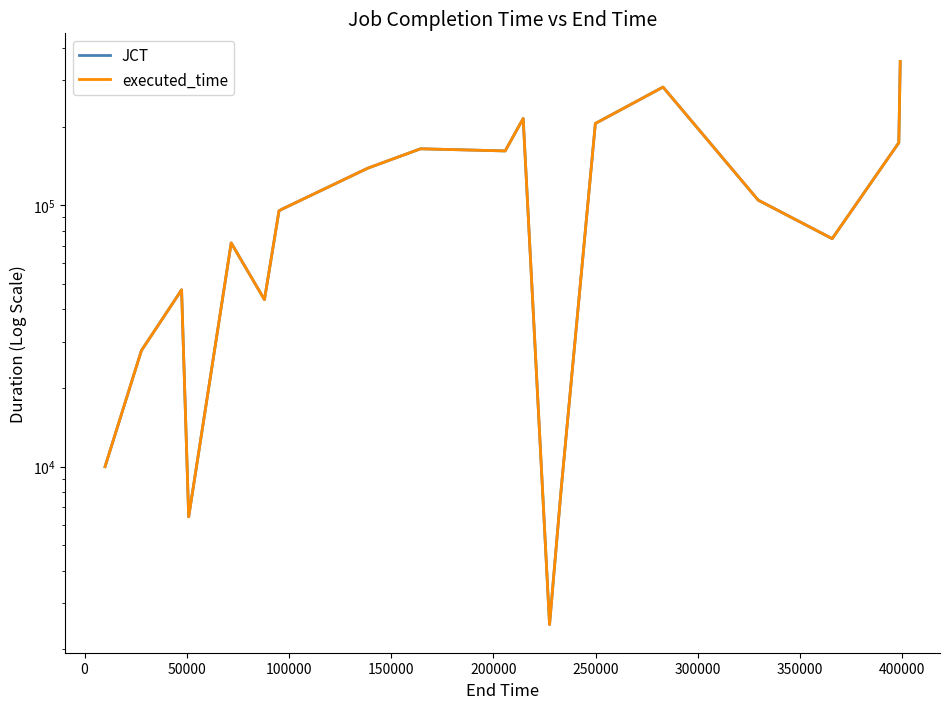

Which series has the largest total across all categories?

JCT